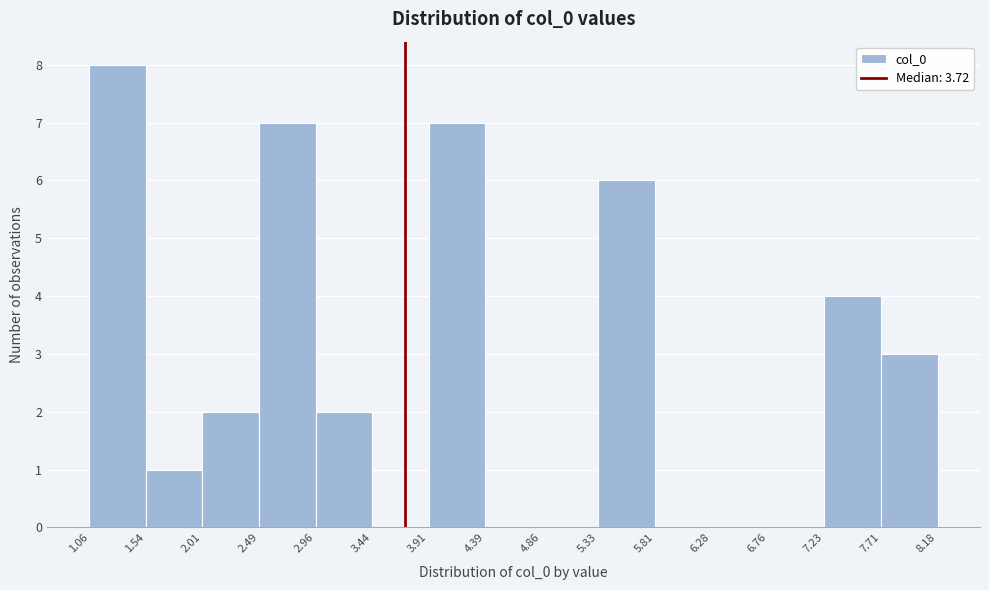

What is the height of the bar covering 2.96 to 3.44 on the x-axis? The values are not printed on the chart, so give them approximately, as read against the axis.

2